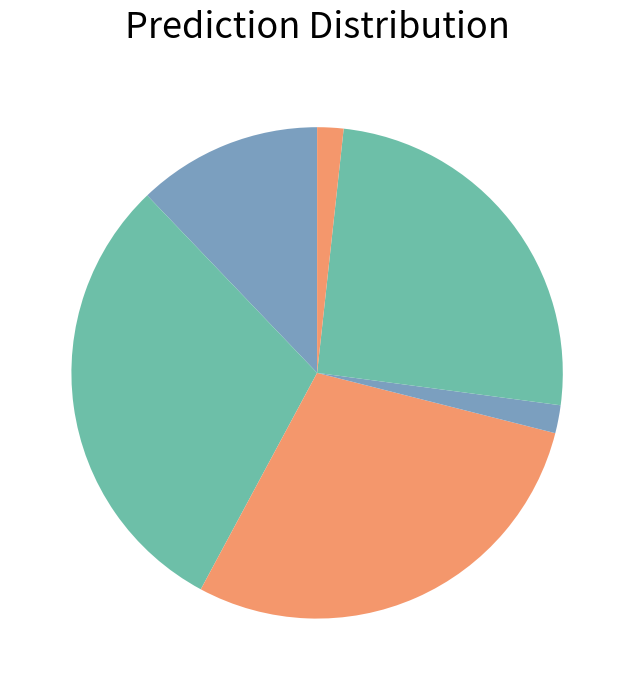

How many segments does this pie chart have?

6